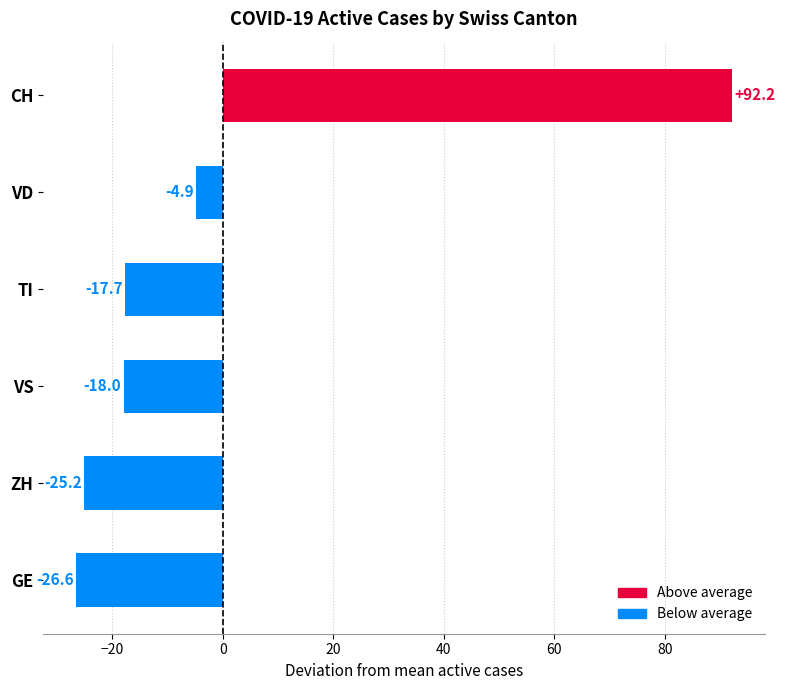

What is the difference between the values at TI and VS?

0.3